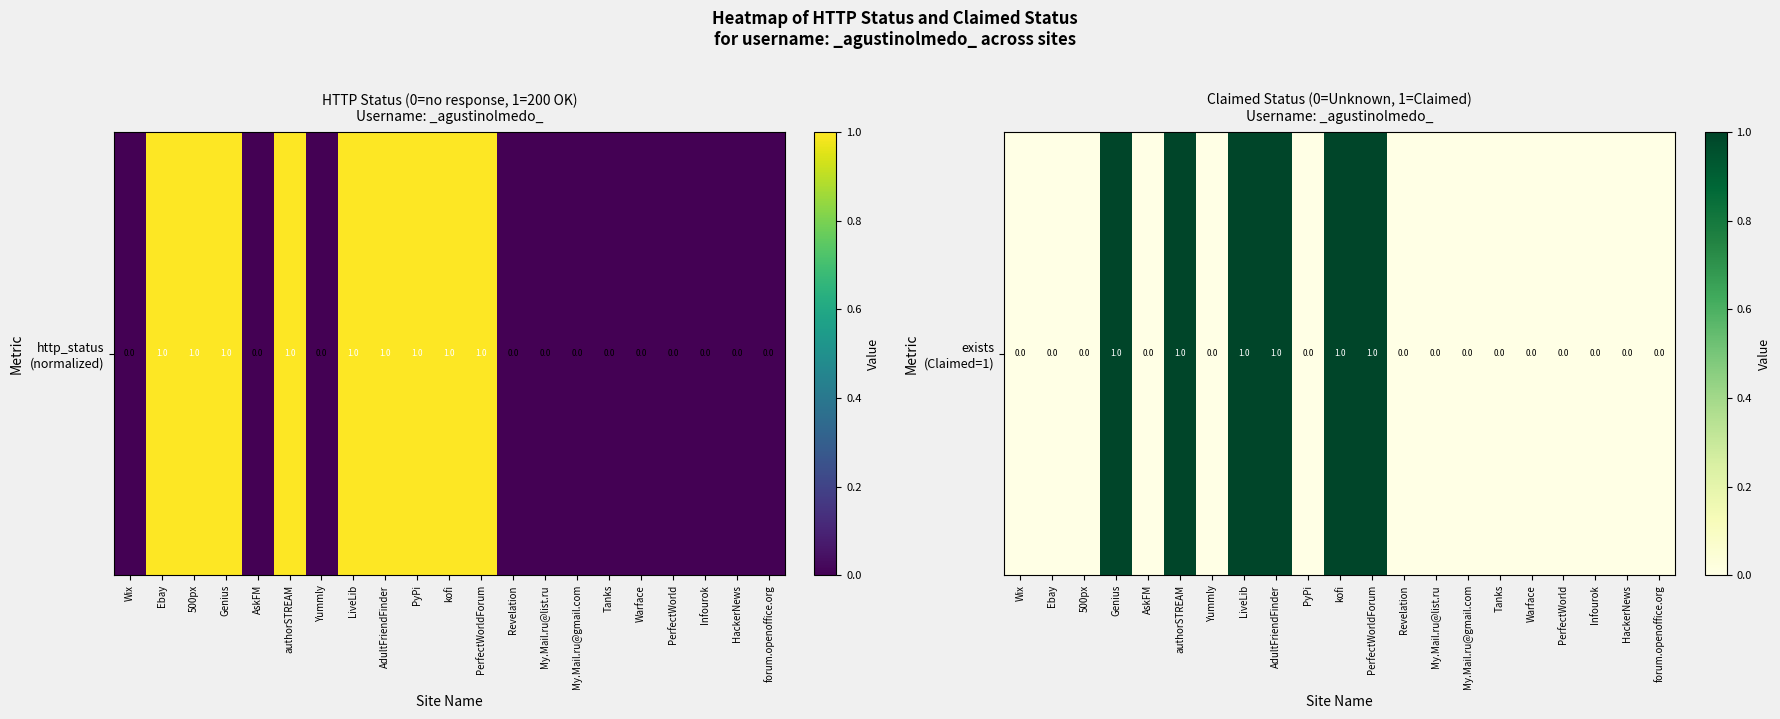

What is the approximate value at kofi?

1